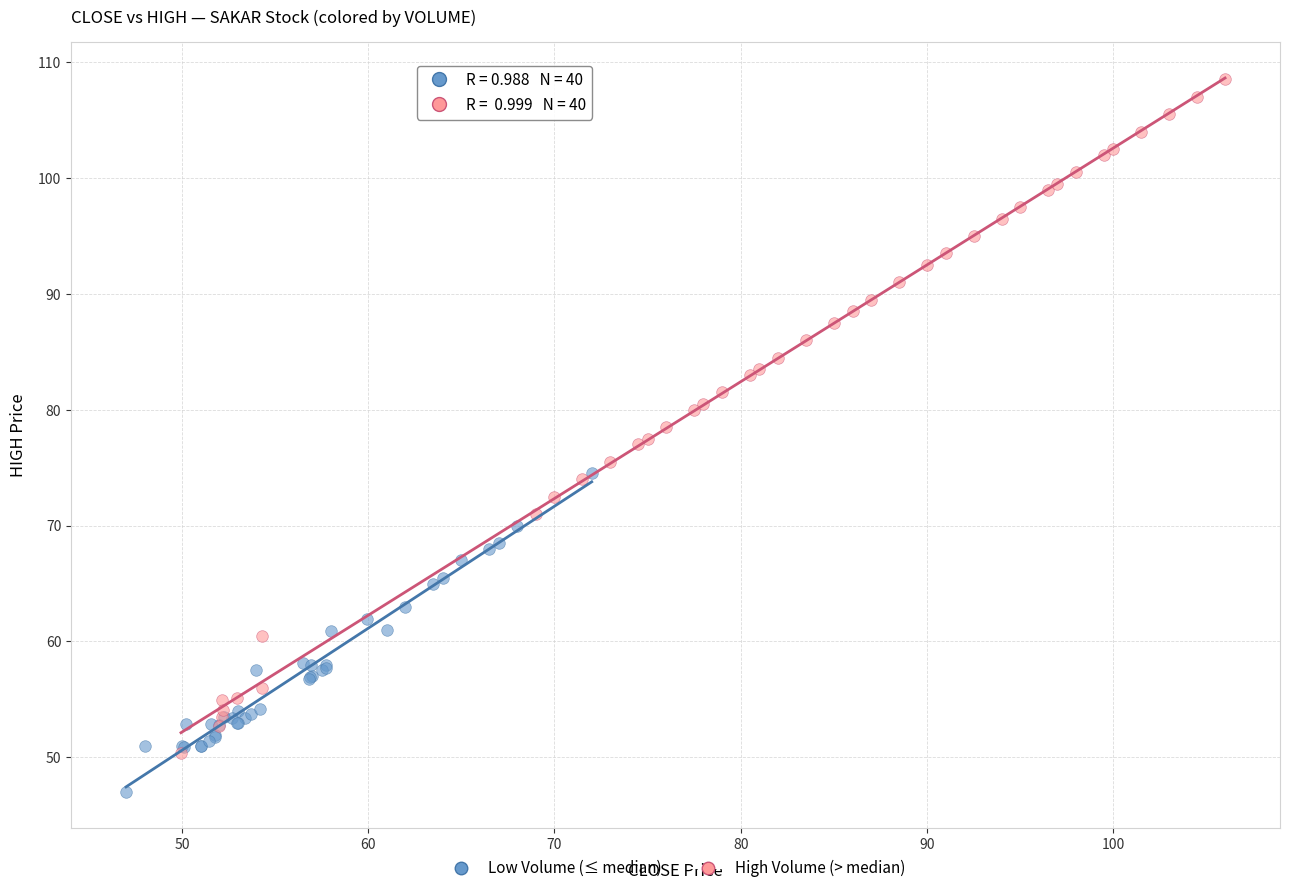

Which series has the largest Y range (max minus min)?

High Volume (> median)